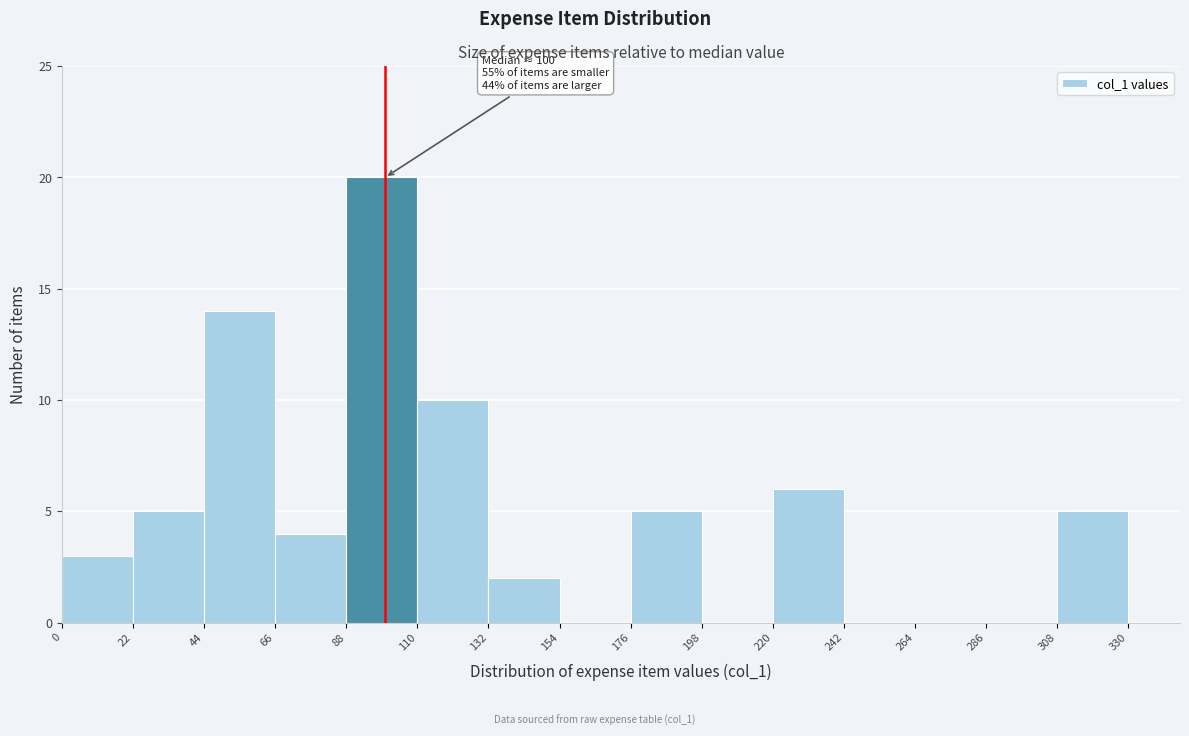

Which range on the x-axis has the tallest bar?

88 to 110